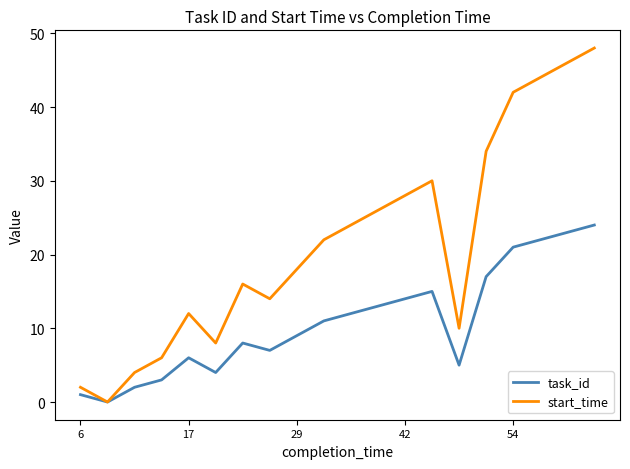

Which series has the largest total across all categories?

start_time